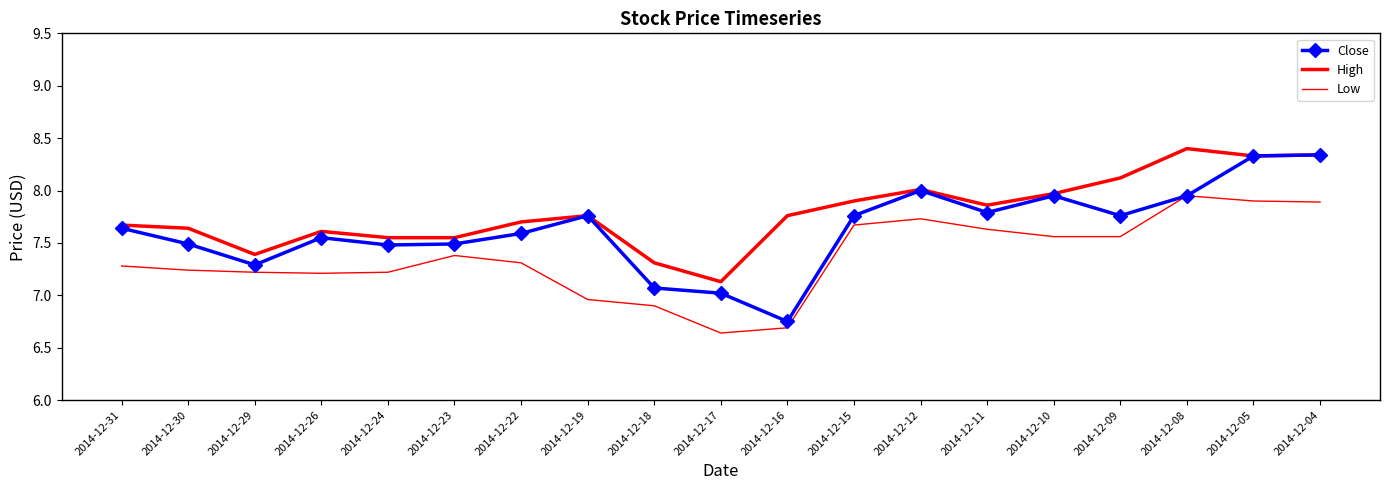

Is it true that Close equals 7.8 at 2014-12-09?

True